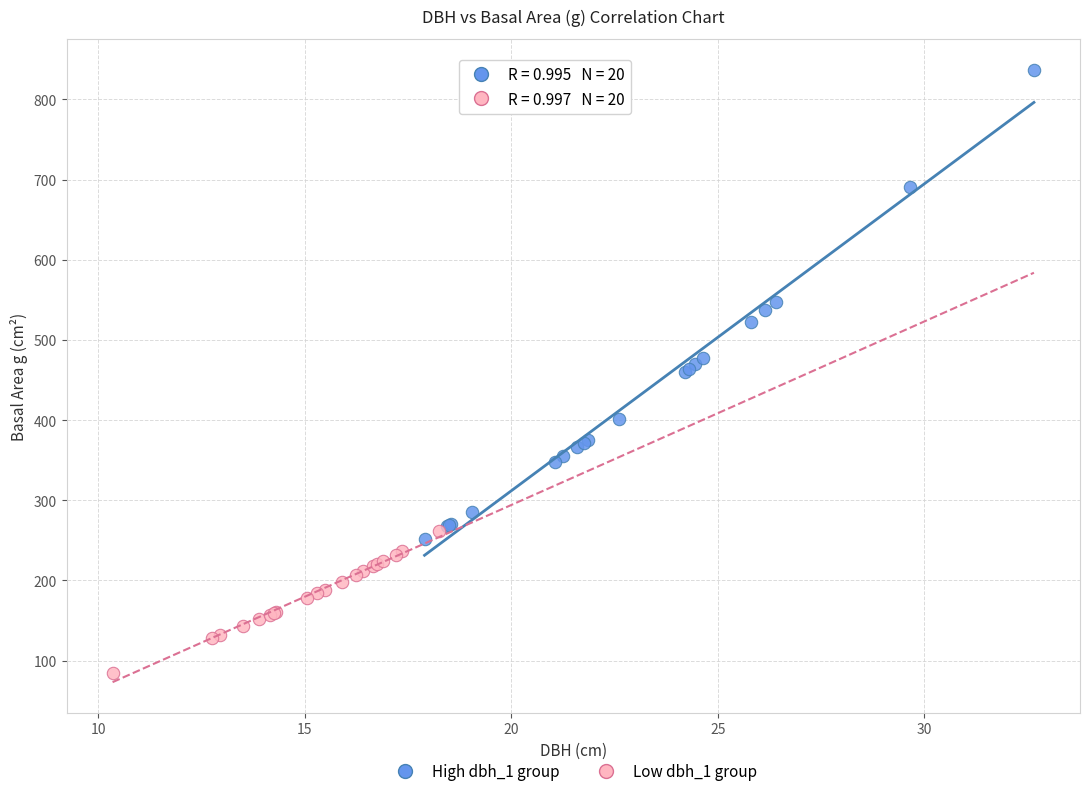

Which series has the widest spread of Y values?

High dbh_1 group